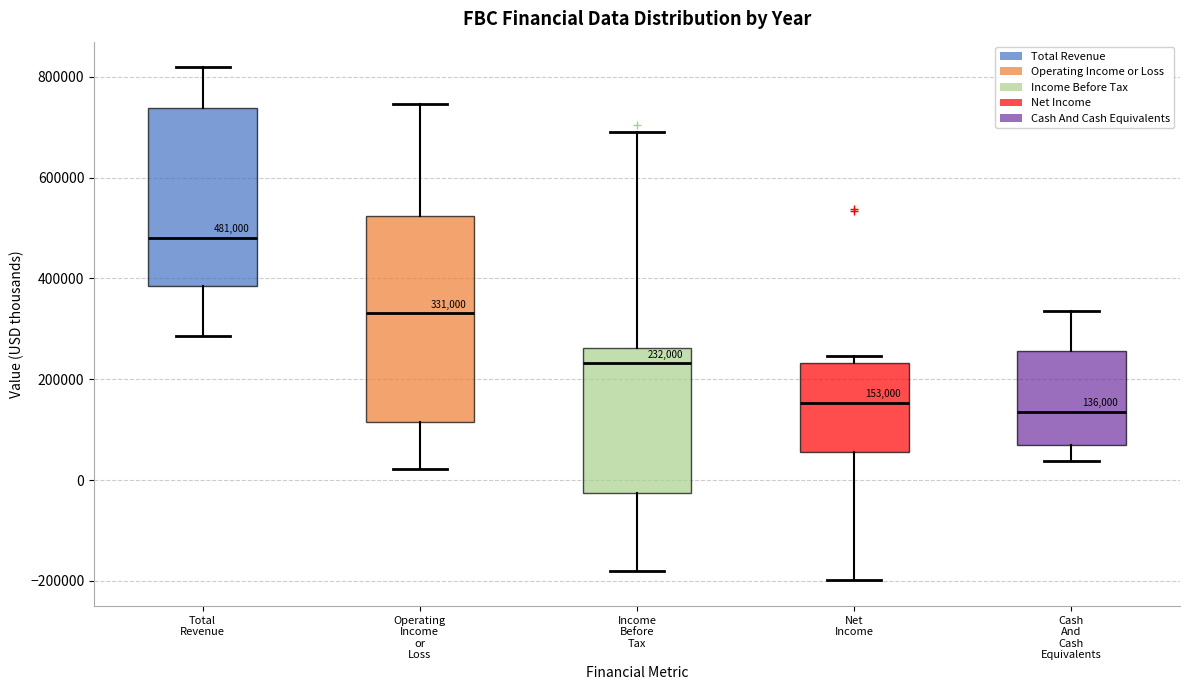

Which box is the tallest, from its lower edge to its upper edge?

Operating Income or Loss